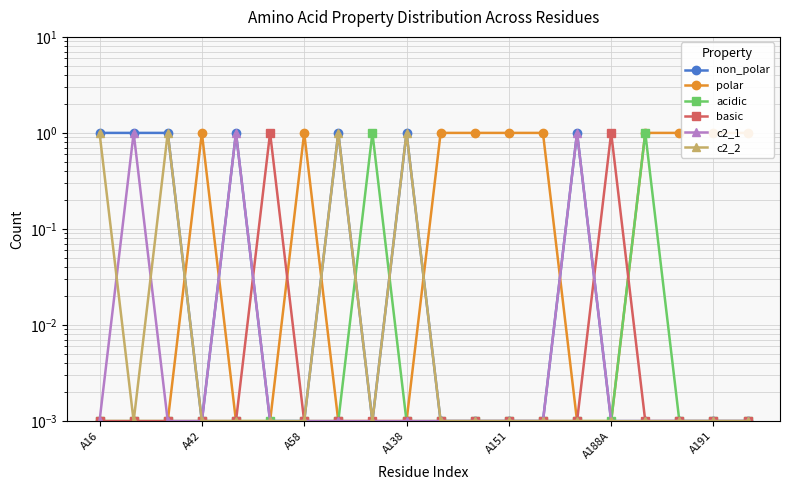

Count the number of data series in this chart.

6